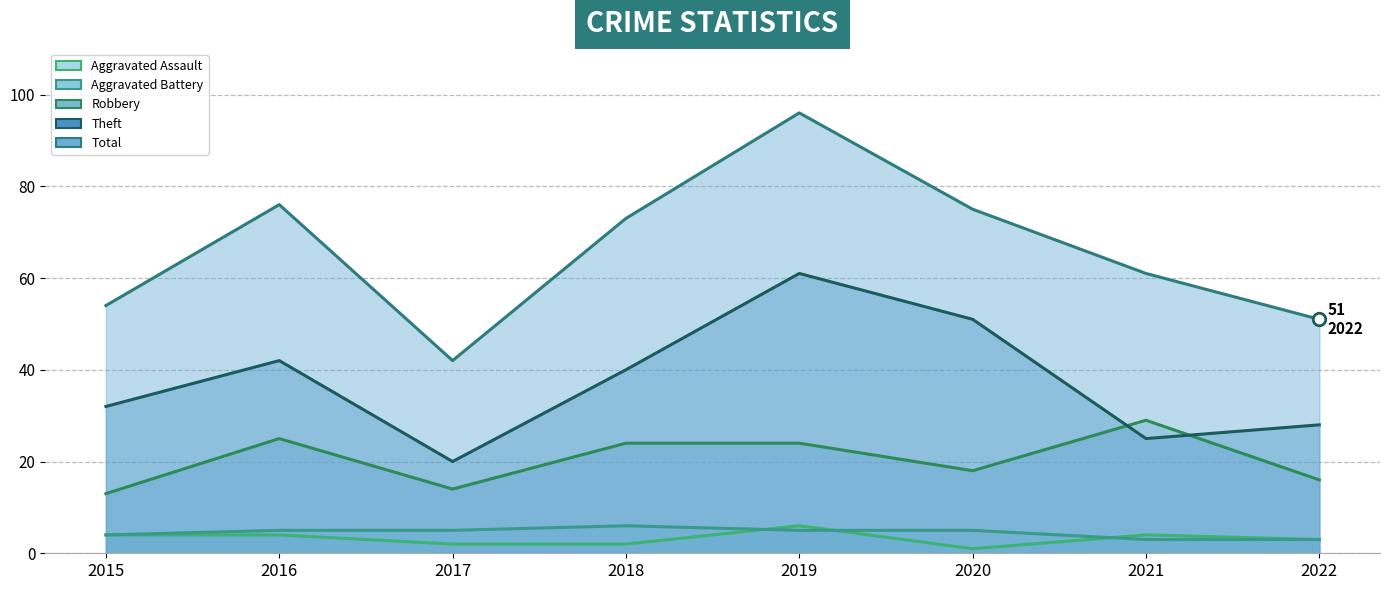

What is the smallest value displayed?

1